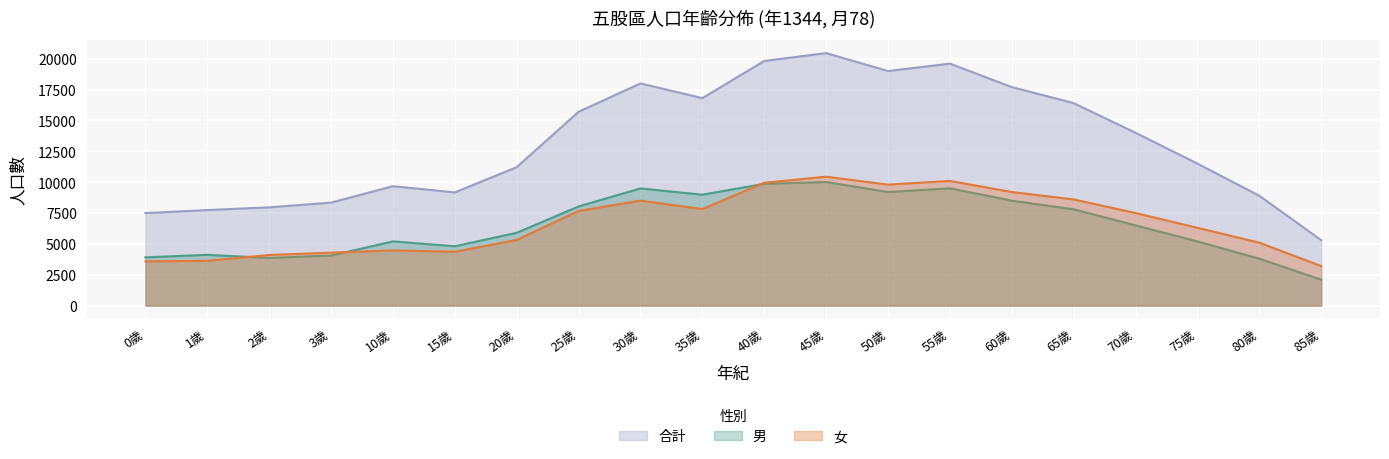

In 男, how many points are higher than both neighbors (excluding endpoints)?

5